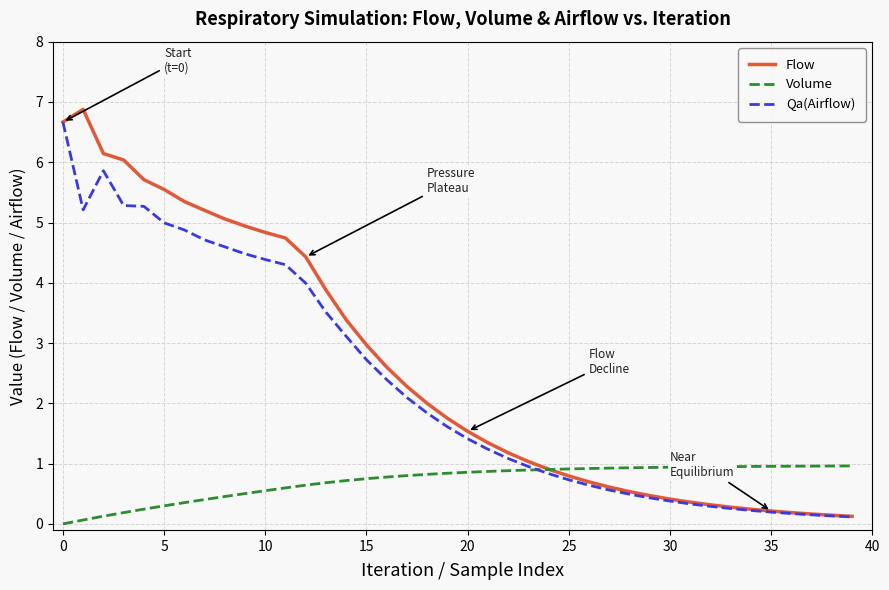

Is this an area chart (filled region under the line)?

No